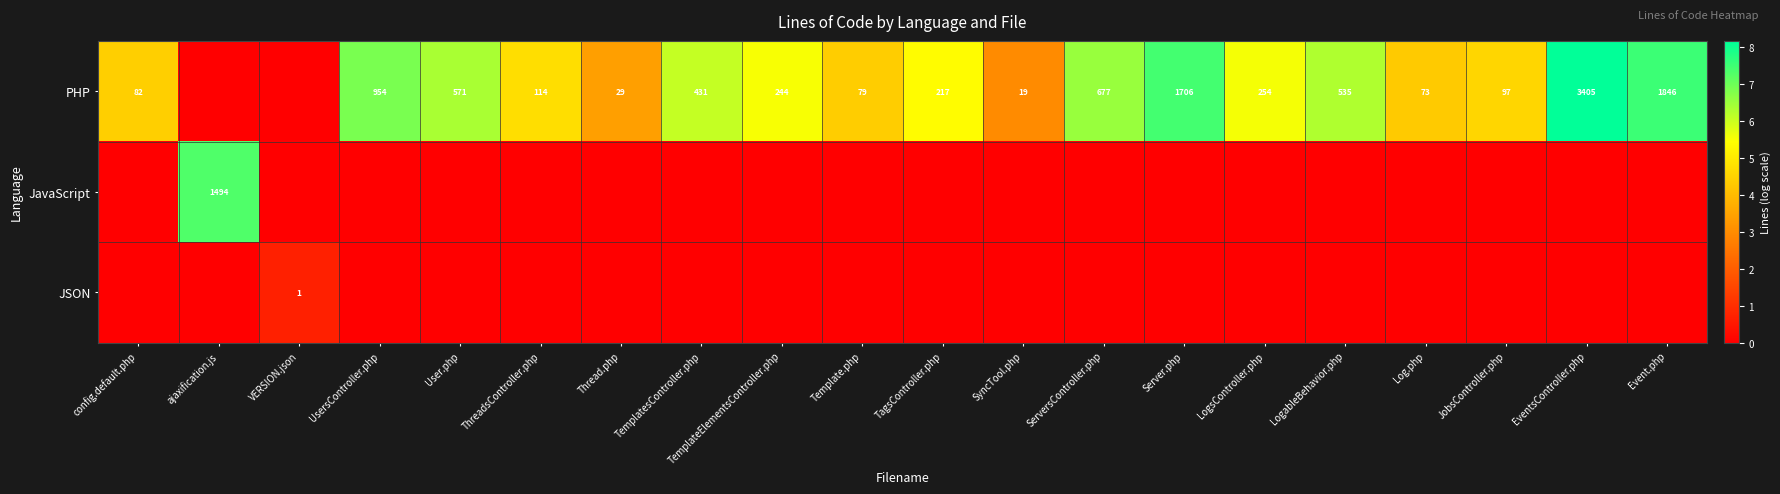

What is the sum of the PHP values at User.php and Event.php?

2417